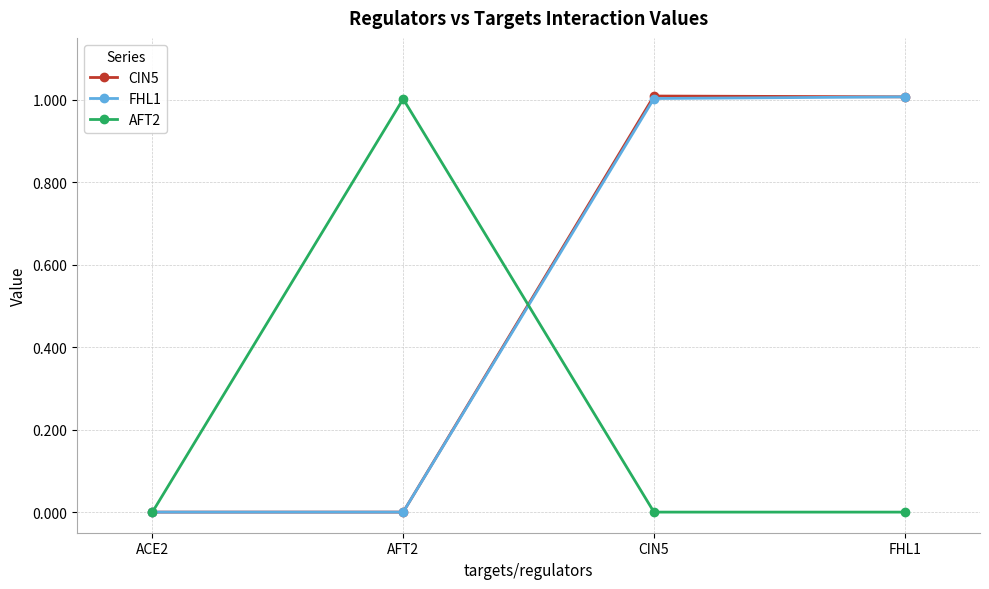

What is the maximum value shown in the chart?

1.0